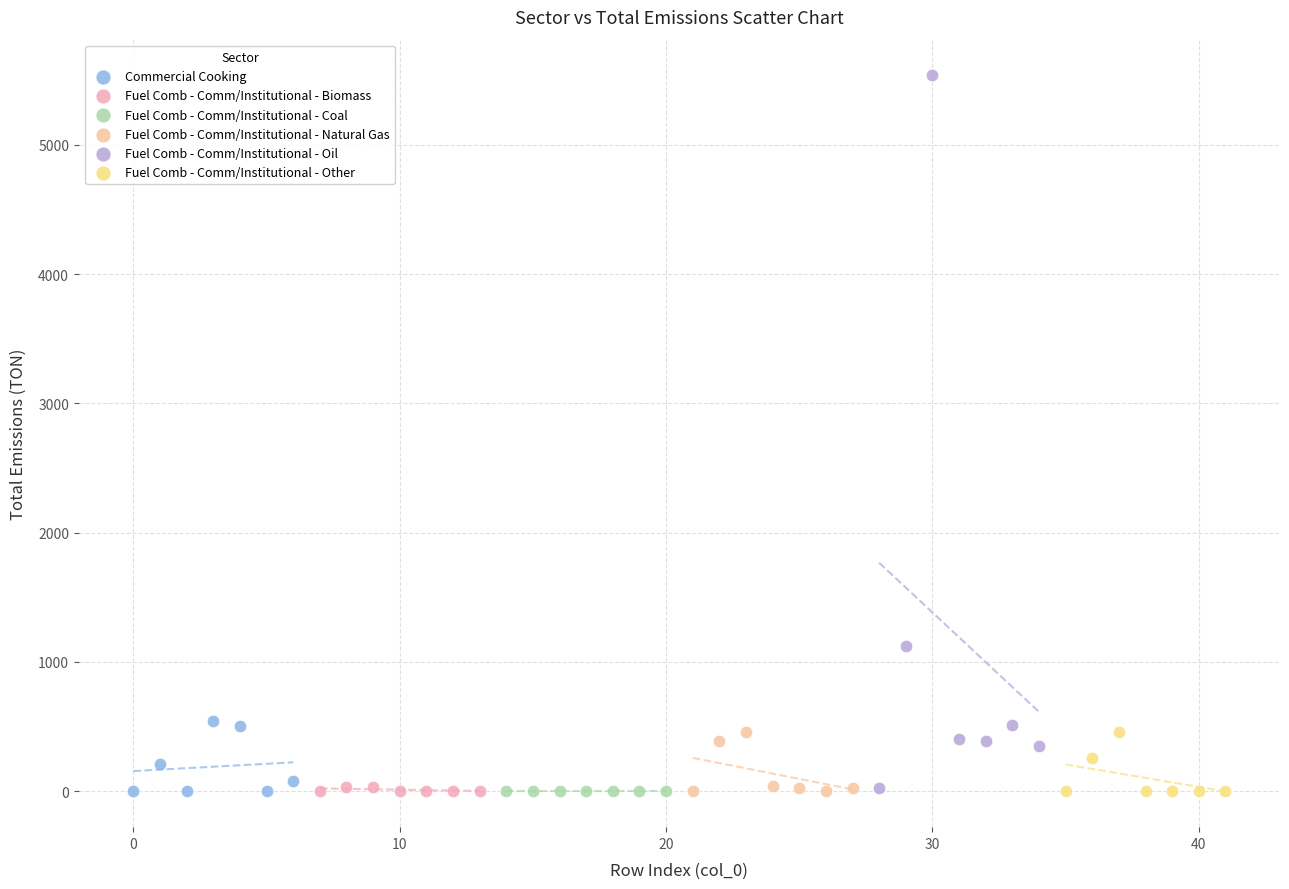

Which series contains the highest Y value?

Fuel Comb - Comm/Institutional - Oil